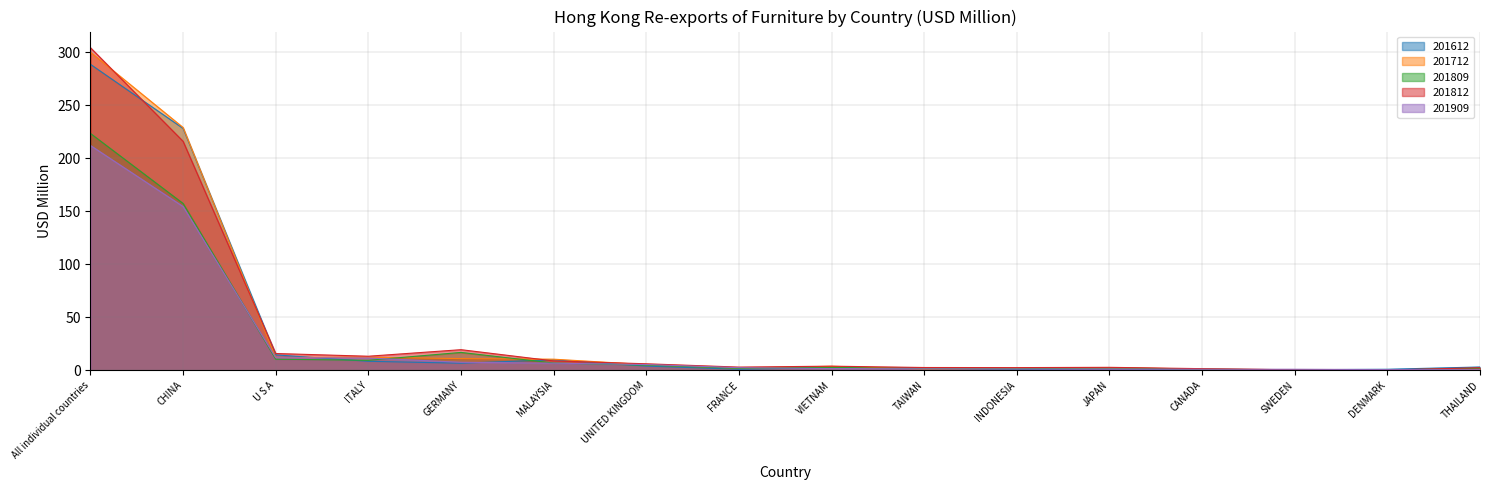

Reading right to left, list all the values displayed in this chart.

201612: THAILAND=3.1	DENMARK=1.0	SWEDEN=0.5	CANADA=0.6	JAPAN=1.3	INDONESIA=0.8	TAIWAN=2.3	VIETNAM=2.6	FRANCE=1.0	UNITED KINGDOM=4.0	MALAYSIA=9.9	GERMANY=6.7	ITALY=8.5	U S A=14.5	CHINA=228.1	All individual countries=288.5
201712: THAILAND=1.1	DENMARK=0.3	SWEDEN=0.6	CANADA=1.2	JAPAN=2.4	INDONESIA=2.0	TAIWAN=1.2	VIETNAM=3.8	FRANCE=2.0	UNITED KINGDOM=5.3	MALAYSIA=10.5	GERMANY=11.0	ITALY=12.3	U S A=12.0	CHINA=228.9	All individual countries=299.9
201809: THAILAND=2.0	DENMARK=0.2	SWEDEN=0.3	CANADA=1.1	JAPAN=2.2	INDONESIA=1.5	TAIWAN=1.6	VIETNAM=2.7	FRANCE=1.8	UNITED KINGDOM=4.8	MALAYSIA=6.8	GERMANY=16.8	ITALY=9.4	U S A=10.5	CHINA=157.3	All individual countries=223.3
201812: THAILAND=2.4	DENMARK=0.3	SWEDEN=0.4	CANADA=1.5	JAPAN=2.8	INDONESIA=2.5	TAIWAN=2.6	VIETNAM=3.9	FRANCE=3.0	UNITED KINGDOM=6.1	MALAYSIA=8.8	GERMANY=19.4	ITALY=13.2	U S A=15.8	CHINA=215.9	All individual countries=304.2
201909: THAILAND=0.6	DENMARK=0.7	SWEDEN=1.0	CANADA=1.0	JAPAN=1.1	INDONESIA=1.2	TAIWAN=1.4	VIETNAM=1.6	FRANCE=2.4	UNITED KINGDOM=5.4	MALAYSIA=6.7	GERMANY=7.6	ITALY=11.6	U S A=11.9	CHINA=154.4	All individual countries=212.0